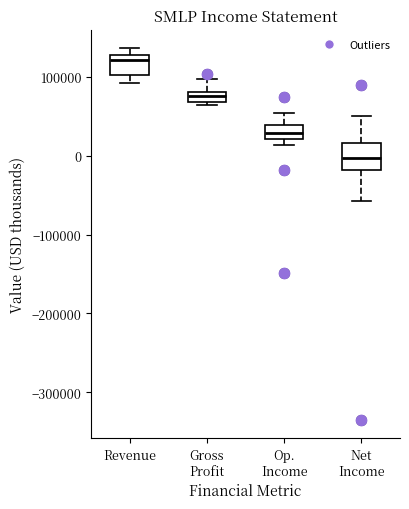

Which box has the lowest median line?

Net Income